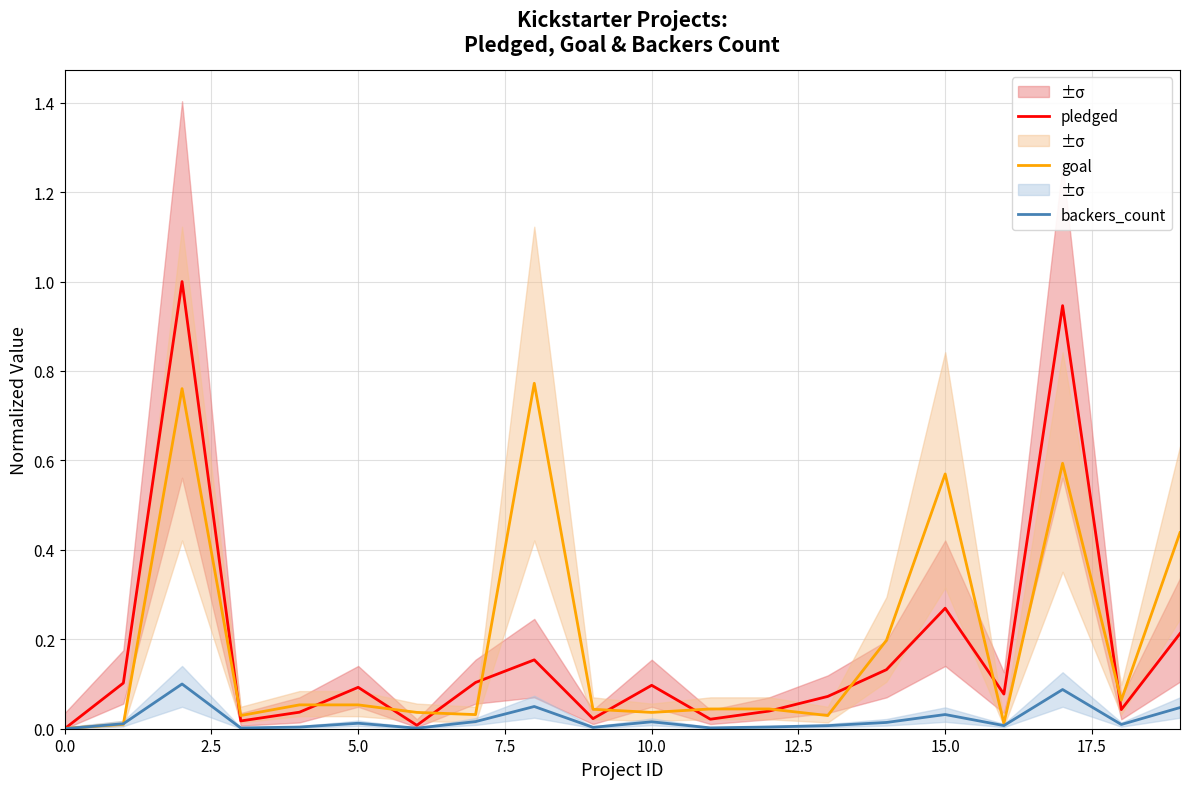

What position from the right is 16?

4